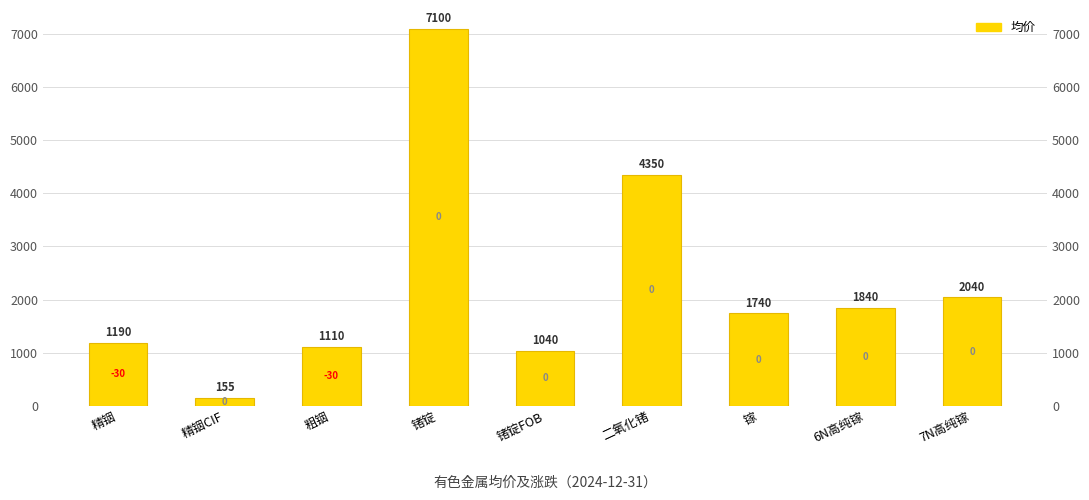

What is the change in value from 精铟 to 7N高纯镓?

+850